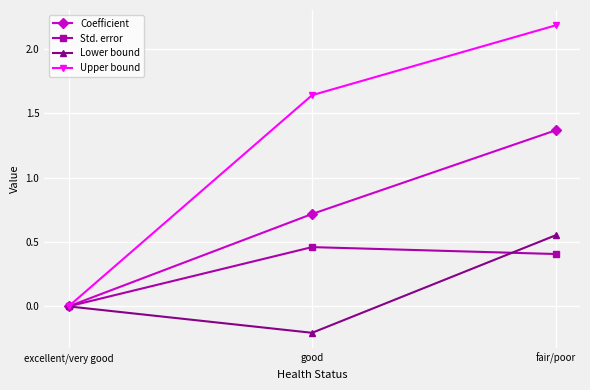

What is the difference between the highest and lowest values at fair/poor?

1.8